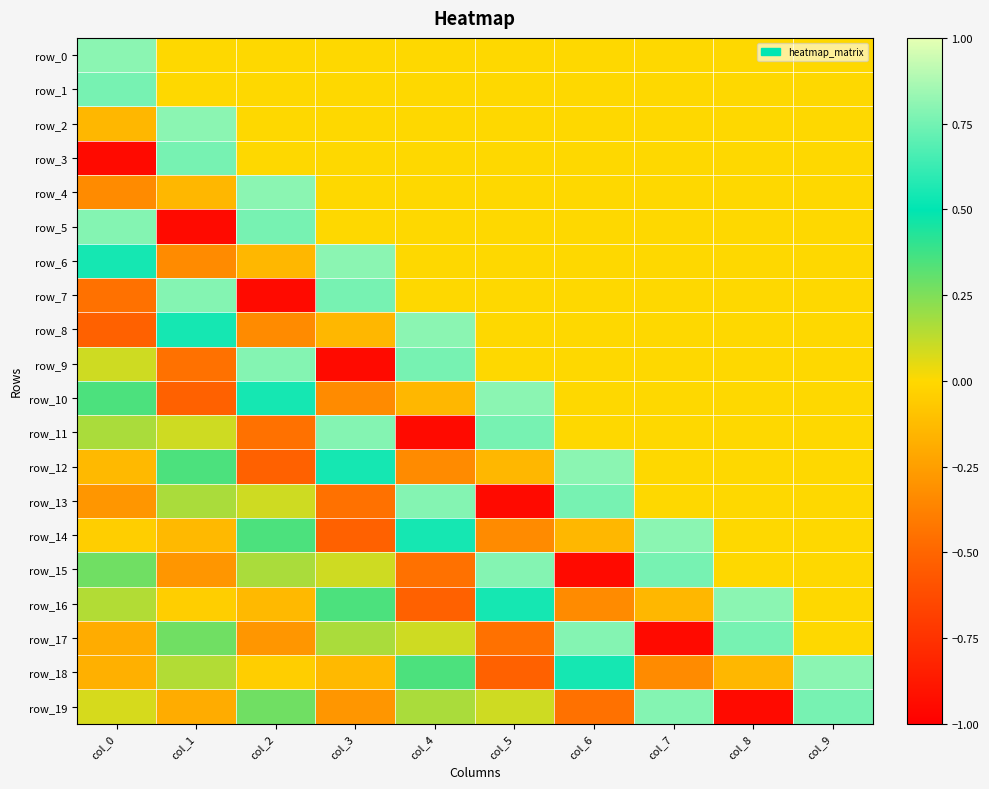

What is the difference between the second highest and second lowest values in the row_10 series?

0.9